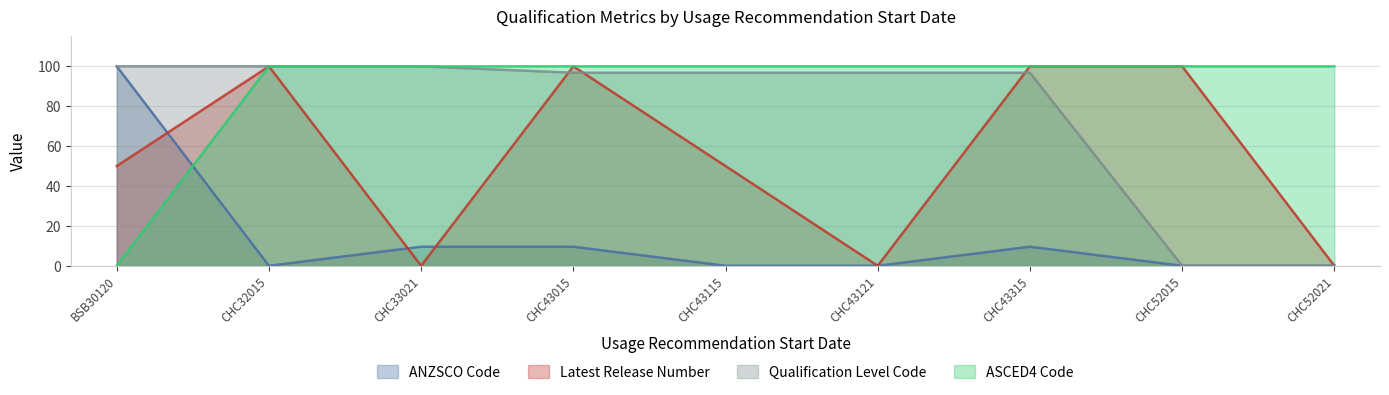

Reading left to right, list all the values displayed in this chart.

ANZSCO Code: 100.0	0.0	9.6	9.6	0.0	0.0	9.6	0.0	0.0
Latest Release Number: 50.0	100.0	0.0	100.0	50.0	0.0	100.0	100.0	0.0
Qualification Level Code: 100.0	100.0	100.0	96.8	96.8	96.8	96.8	0.0	0.0
ASCED4 Code: 0.0	100.0	100.0	100.0	100.0	100.0	100.0	100.0	100.0